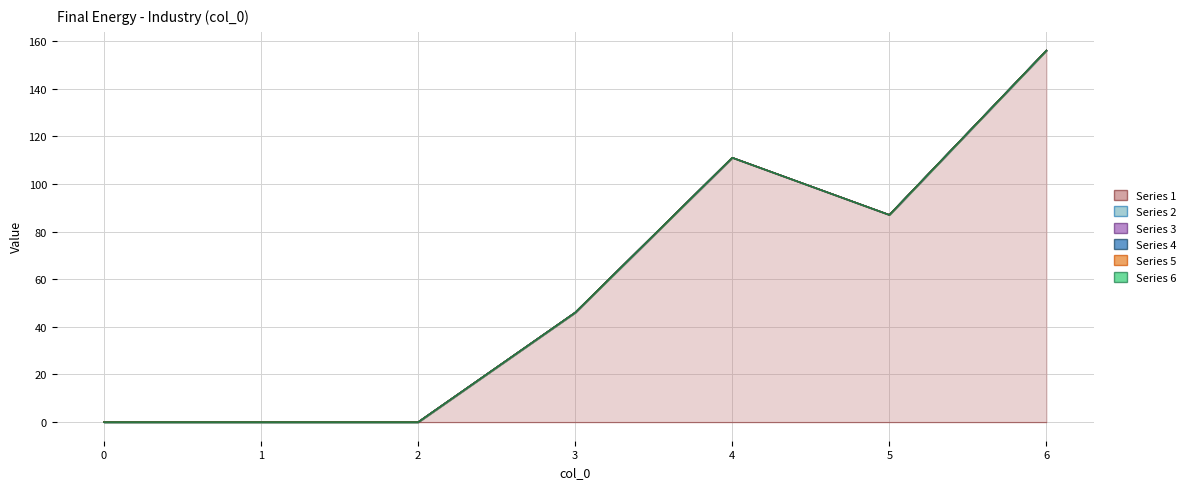

Reading left to right, extract all data points from this chart.

1: 0=0	1=0	2=0	3=46	4=111	5=87	6=156
2: 0=0	1=0	2=0	3=0	4=0	5=0	6=0
3: 0=0	1=0	2=0	3=0	4=0	5=0	6=0
4: 0=0	1=0	2=0	3=0	4=0	5=0	6=0
5: 0=0	1=0	2=0	3=0	4=0	5=0	6=0
6: 0=0	1=0	2=0	3=0	4=0	5=0	6=0